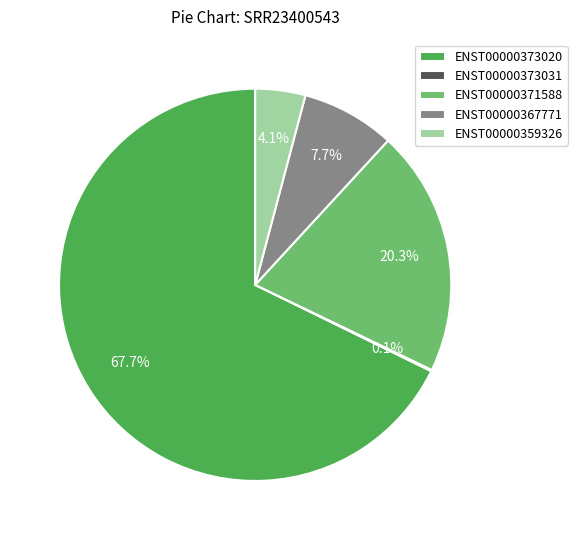

Which slice is the largest?

ENST00000373020